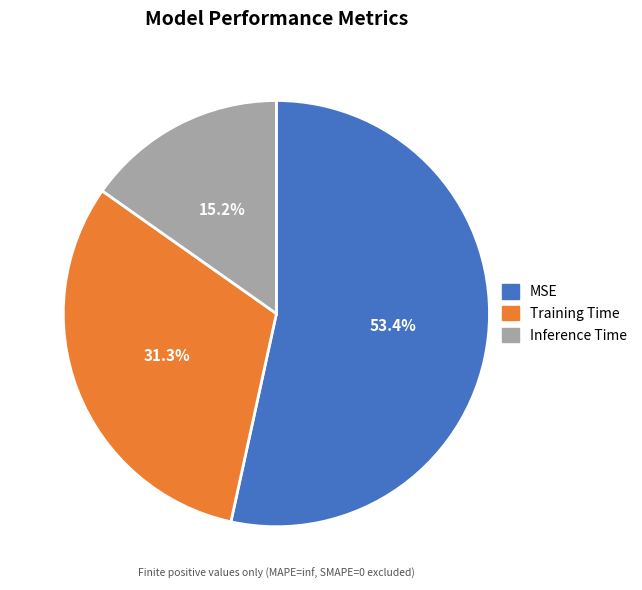

True or false: Training Time accounts for 46% of the total.

False